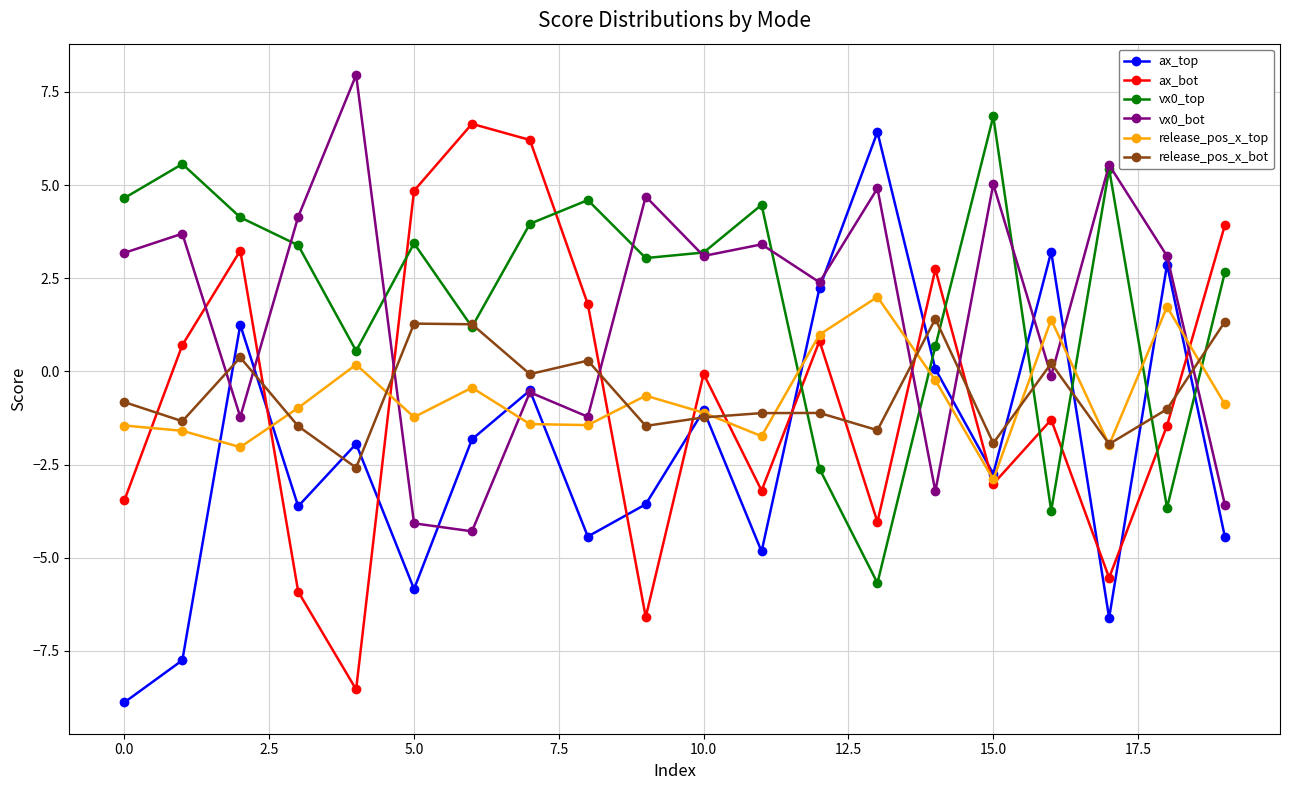

What is the average value of the vx0_bot series?

1.6